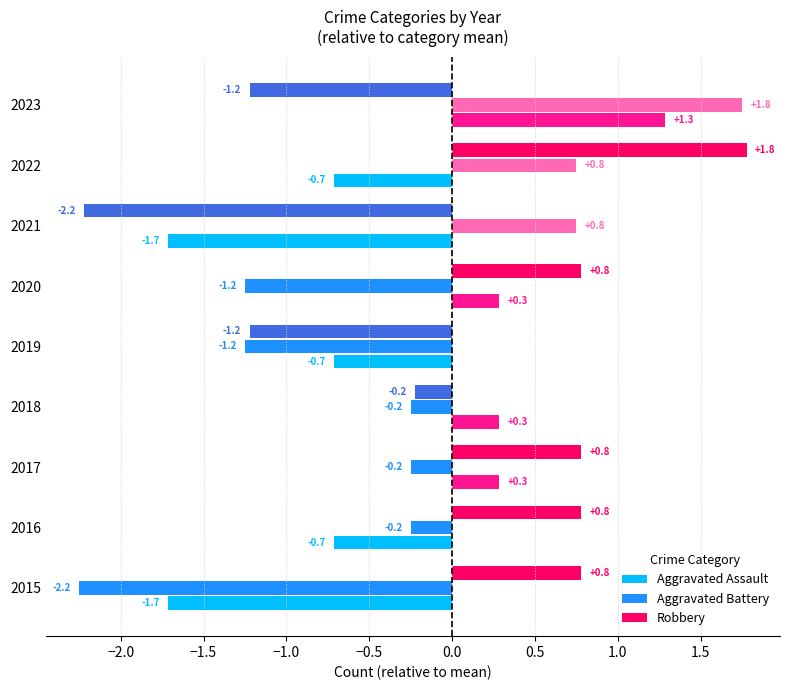

What is the spread (max minus min) of values at 2023?

3.0